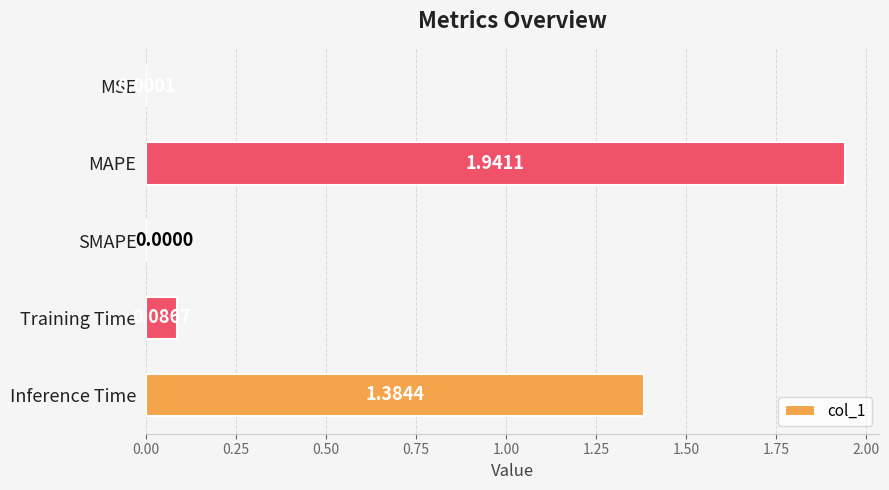

Which category has the highest value across all series?

MAPE